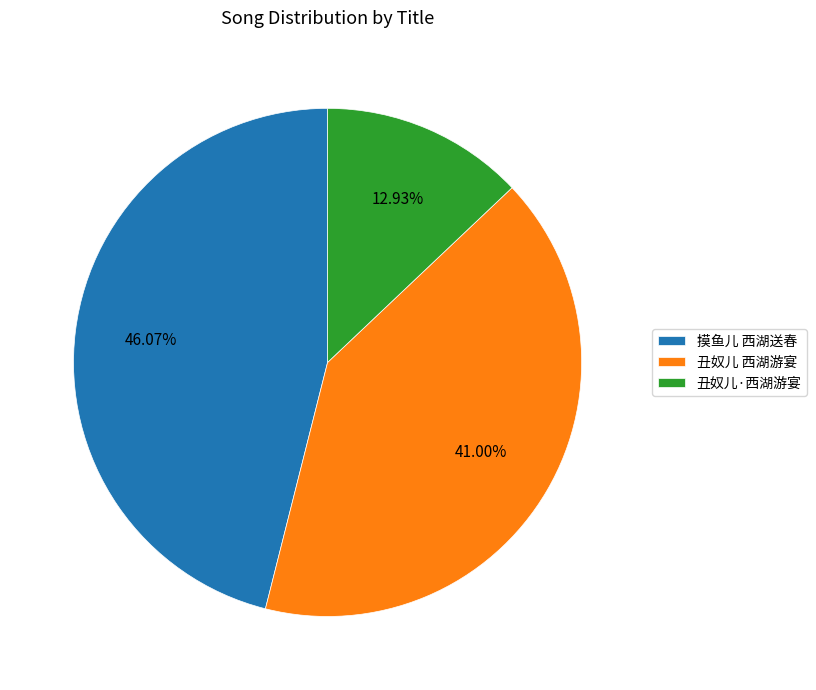

Approximately how many times larger is the value at 丑奴儿·西湖游宴 compared to 摸鱼儿 西湖送春?

0.3